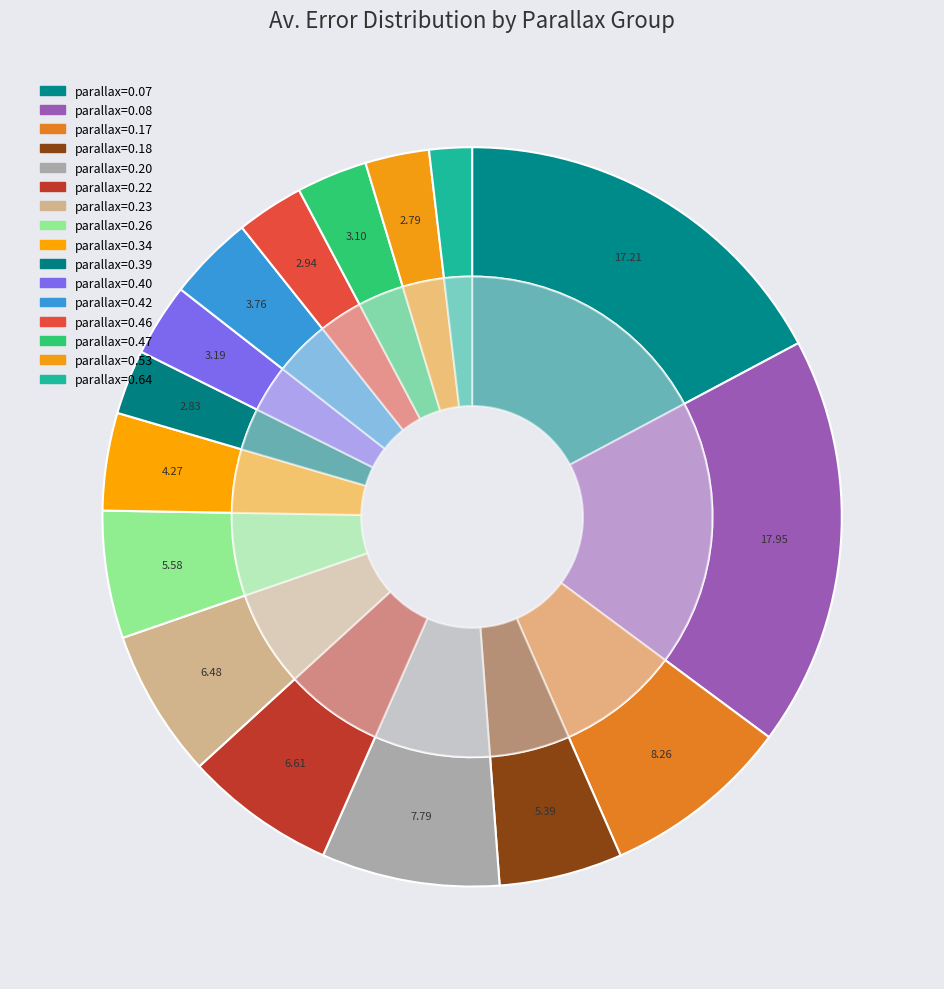

How much of the chart is everything except 16?

96.9%